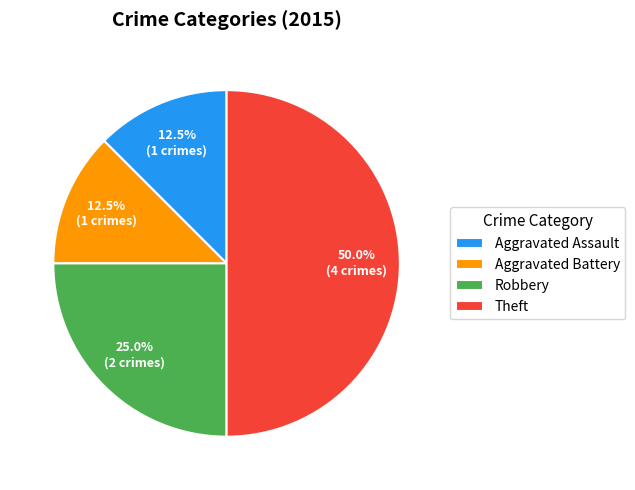

To the nearest percent, what is the combined percentage of Robbery and Aggravated Battery?

38%